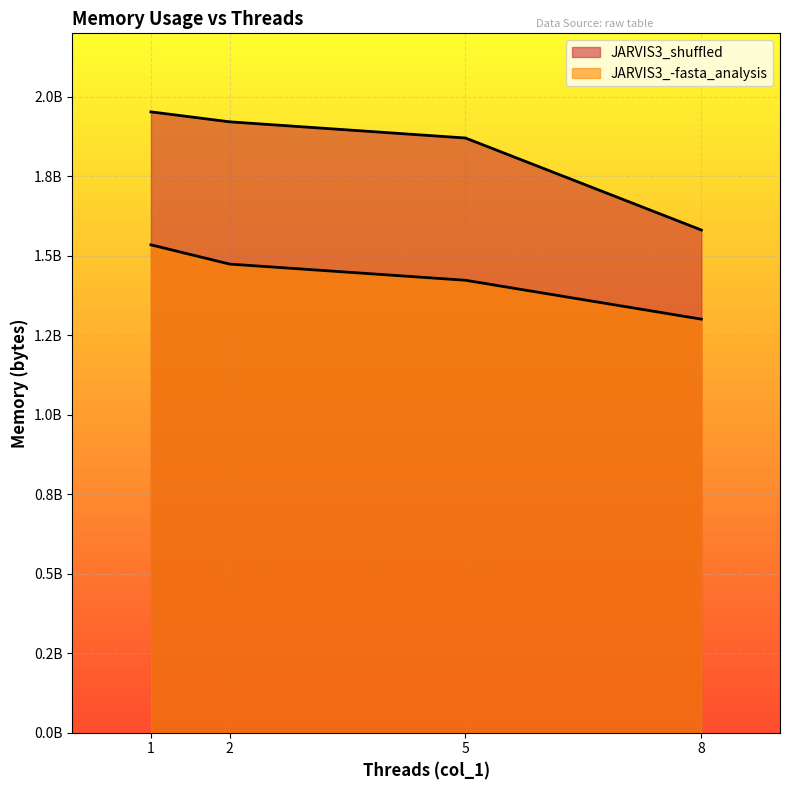

At 1, list the series in order from smallest to largest.

JARVIS3_-fasta_analysis, JARVIS3_shuffled